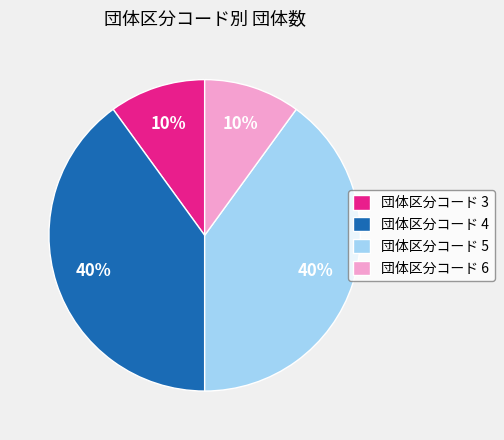

How many slices are in this pie chart?

4